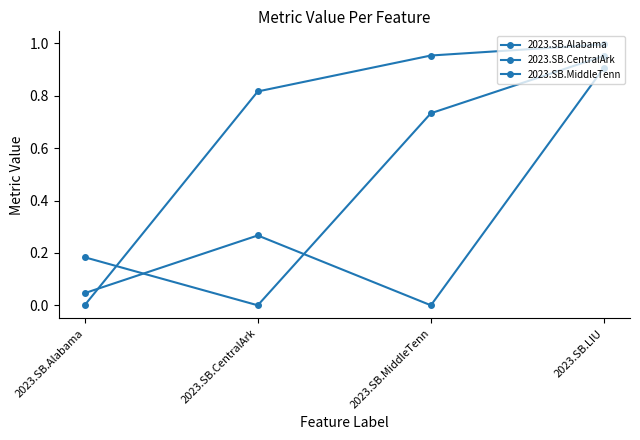

Between 2023.SB.MiddleTenn and 2023.SB.Alabama, which is larger?

2023.SB.MiddleTenn